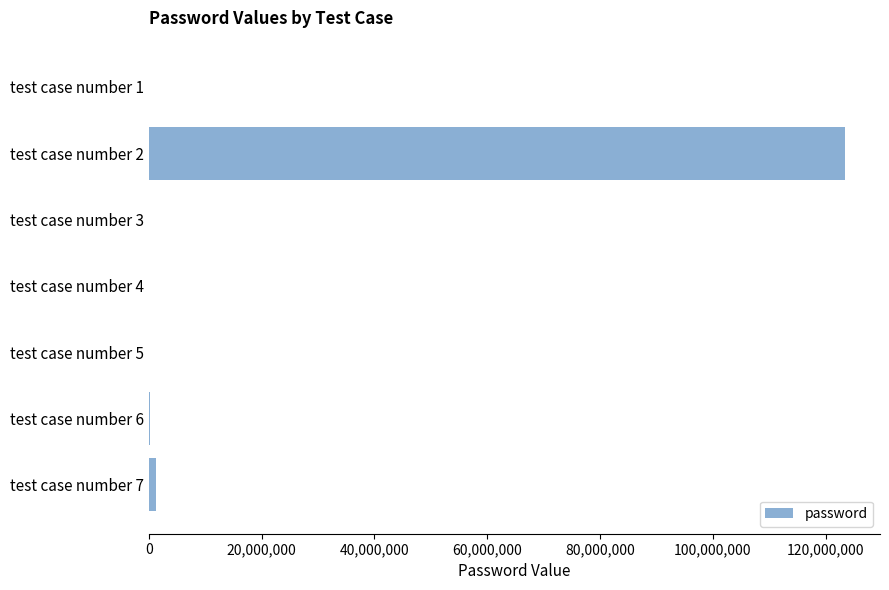

What is the sum of all values?

124828515